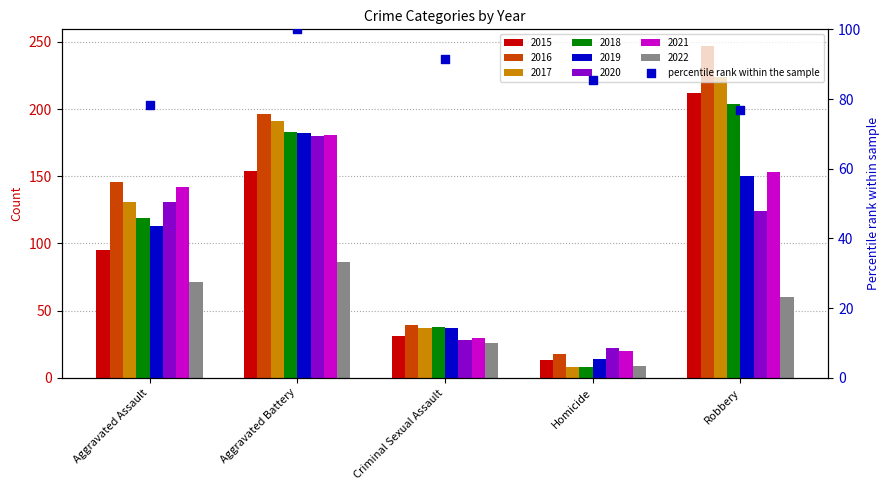

Which has a higher value, Aggravated Battery or Aggravated Assault?

Aggravated Battery